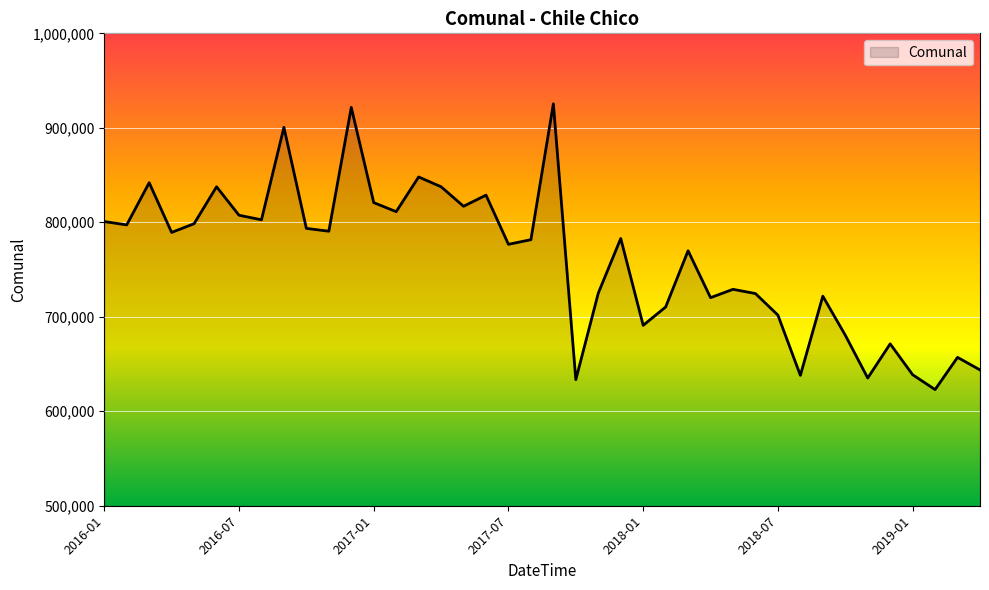

Does the chart have visible grid lines?

Yes